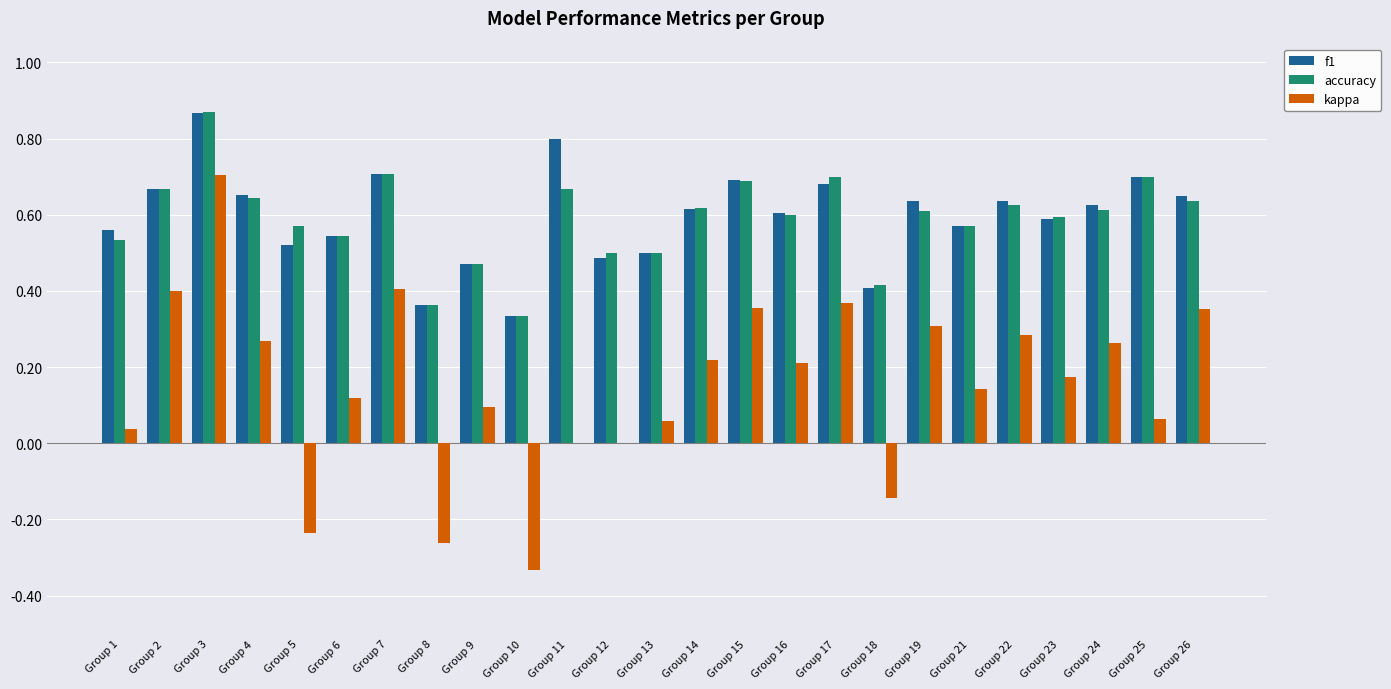

The value of kappa at Group 15 is 0.5. True or false?

False